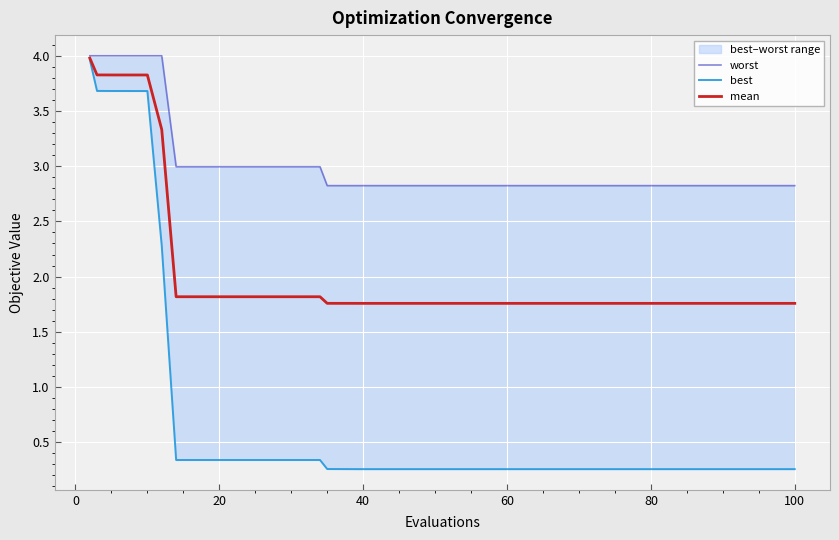

Reading left to right, list all the values displayed in this chart.

worst: 4.0	4.0	4.0	4.0	4.0	4.0	4.0	4.0	3.0	3.0	3.0	3.0	3.0	3.0	2.8	2.8	2.8	2.8	2.8	2.8	2.8	2.8	2.8	2.8	2.8	2.8	2.8	2.8	2.8	2.8	2.8	2.8	2.8	2.8	2.8	2.8	2.8	2.8	2.8	2.8
best: 4.0	3.7	3.7	3.7	3.7	3.7	3.7	2.3	0.3	0.3	0.3	0.3	0.3	0.3	0.3	0.3	0.3	0.3	0.3	0.3	0.3	0.3	0.3	0.3	0.3	0.3	0.3	0.3	0.3	0.3	0.3	0.3	0.3	0.3	0.3	0.3	0.3	0.3	0.3	0.3
mean: 4.0	3.8	3.8	3.8	3.8	3.8	3.8	3.3	1.8	1.8	1.8	1.8	1.8	1.8	1.8	1.8	1.8	1.8	1.8	1.8	1.8	1.8	1.8	1.8	1.8	1.8	1.8	1.8	1.8	1.8	1.8	1.8	1.8	1.8	1.8	1.8	1.8	1.8	1.8	1.8